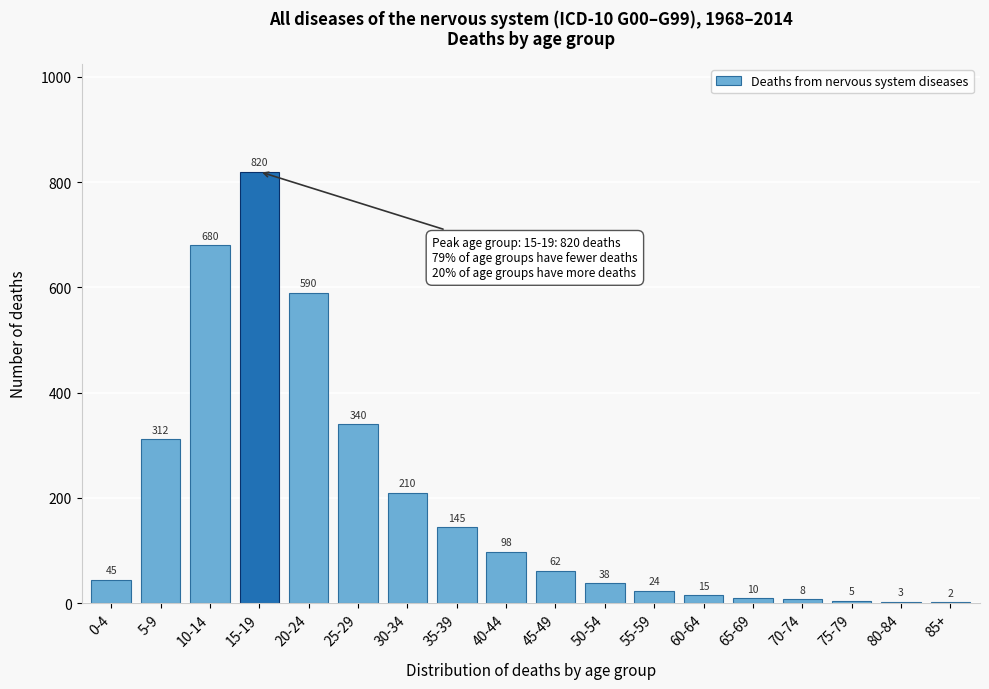

Reading left to right, transcribe all the data shown in this chart.

0-4=45	5-9=312	10-14=680	15-19=820	20-24=590	25-29=340	30-34=210	35-39=145	40-44=98	45-49=62	50-54=38	55-59=24	60-64=15	65-69=10	70-74=8	75-79=5	80-84=3	85+=2